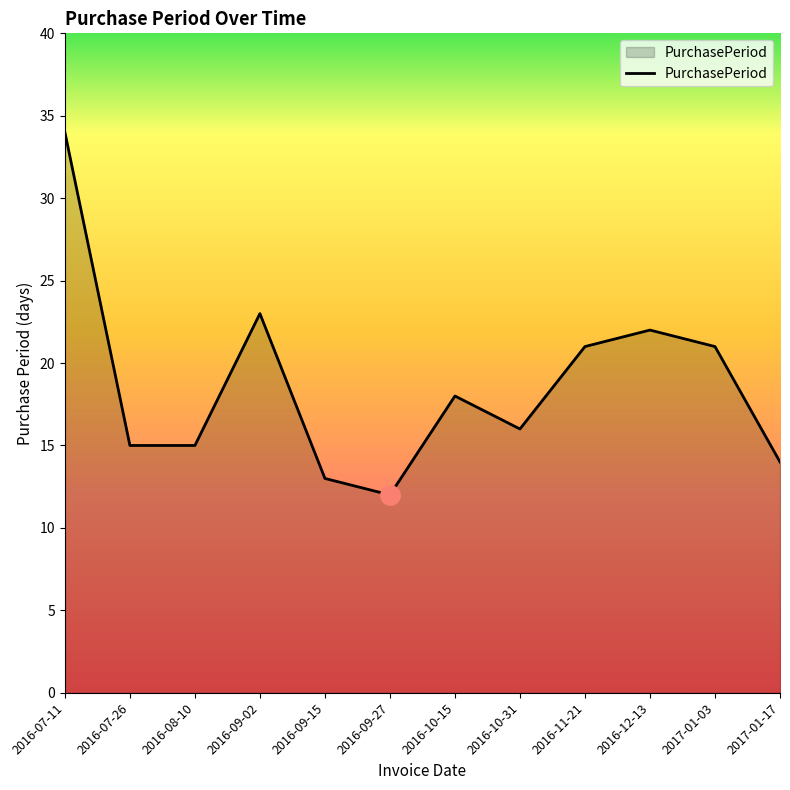

What is the difference between the second highest and second lowest values?

10